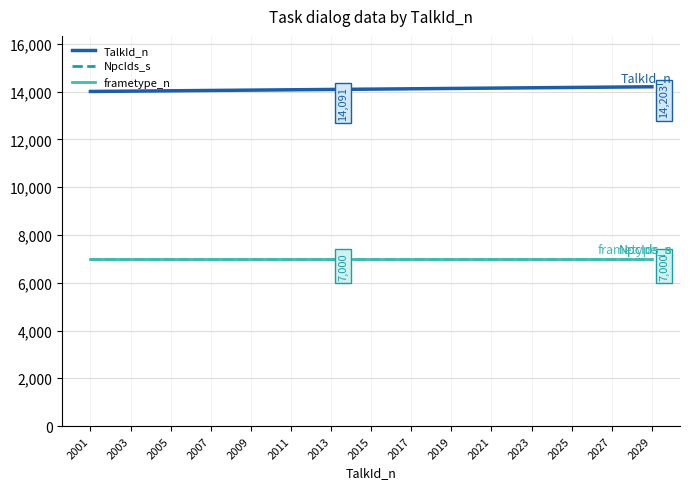

True or false: TalkId_n and frametype_n intersect in this chart.

False